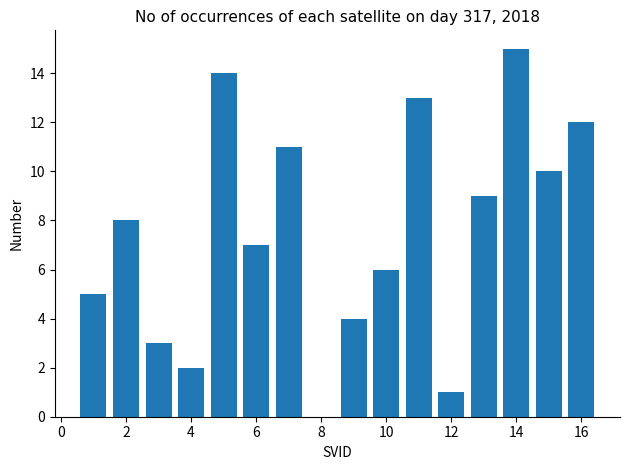

What is the greatest value displayed?

15